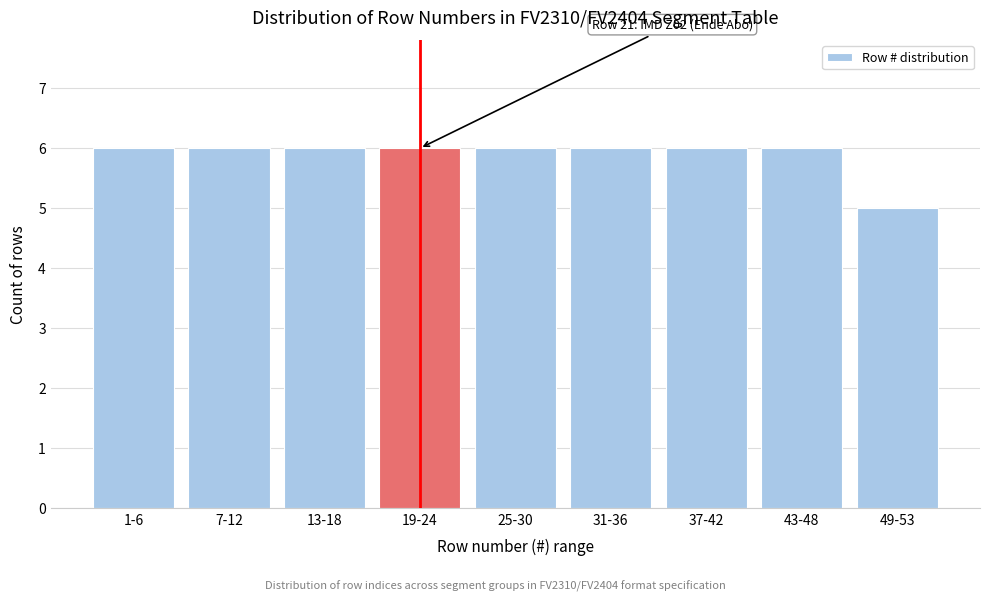

Reading left to right, what are all the values shown in this chart?

6	6	6	6	6	6	6	6	5